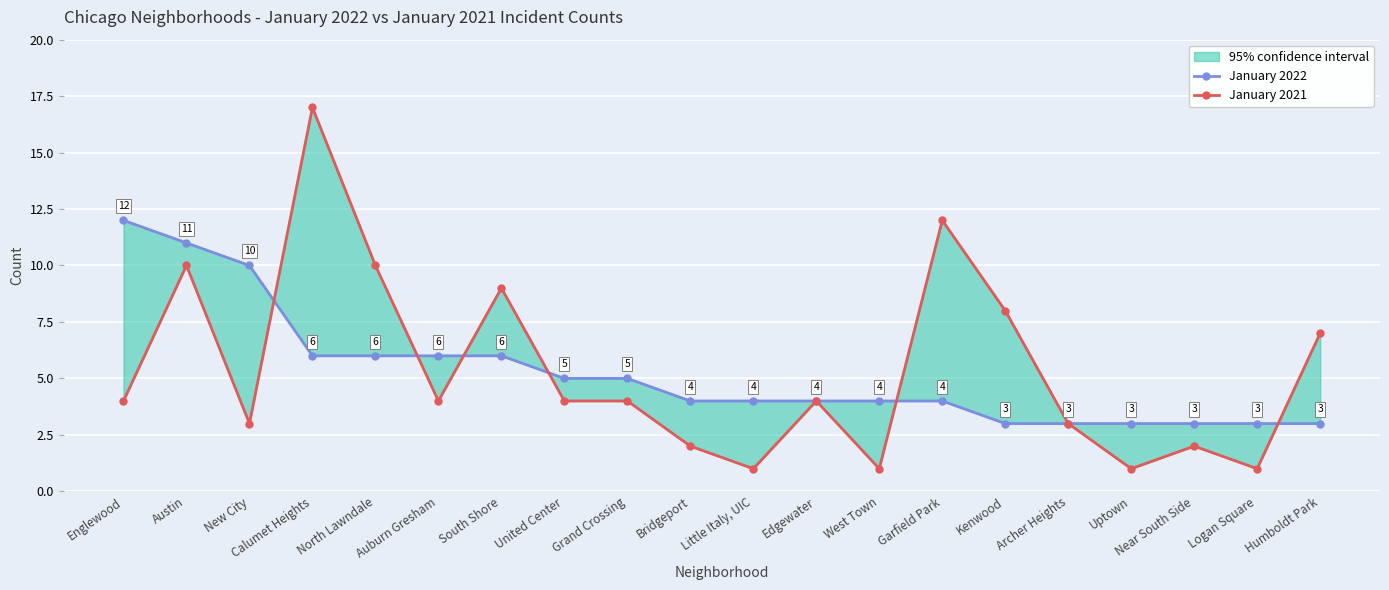

Rank the categories by January 2021 value from lowest to highest.

Little Italy, UIC, West Town, Uptown, Logan Square, Bridgeport, Near South Side, New City, Archer Heights, Englewood, Auburn Gresham, United Center, Grand Crossing, Edgewater, Humboldt Park, Kenwood, South Shore, Austin, North Lawndale, Garfield Park, Calumet Heights